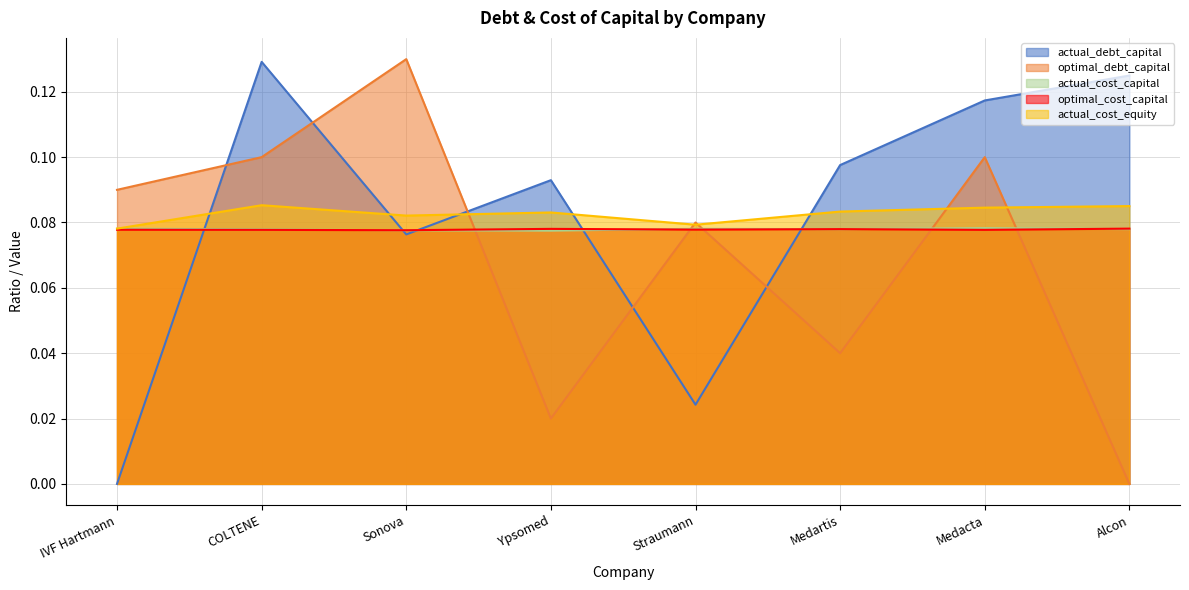

Count the actual_cost_capital values in the range 0 to 1.

8